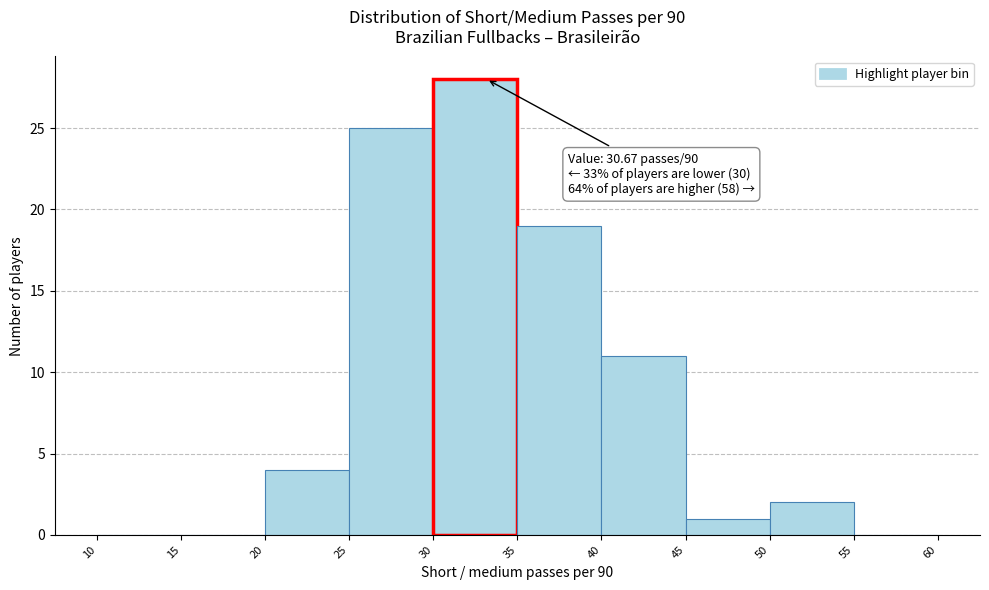

Over which range of the x-axis is the bar tallest?

30 to 35